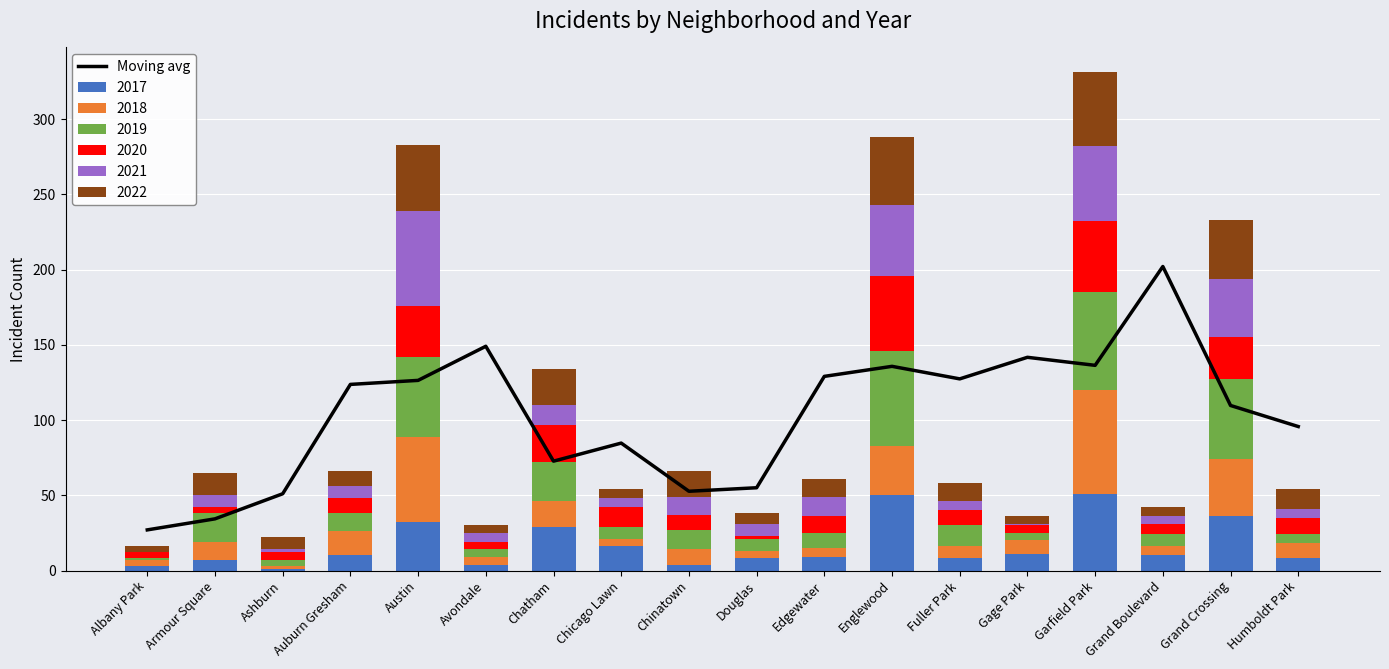

What is the maximum value for 2017?

51